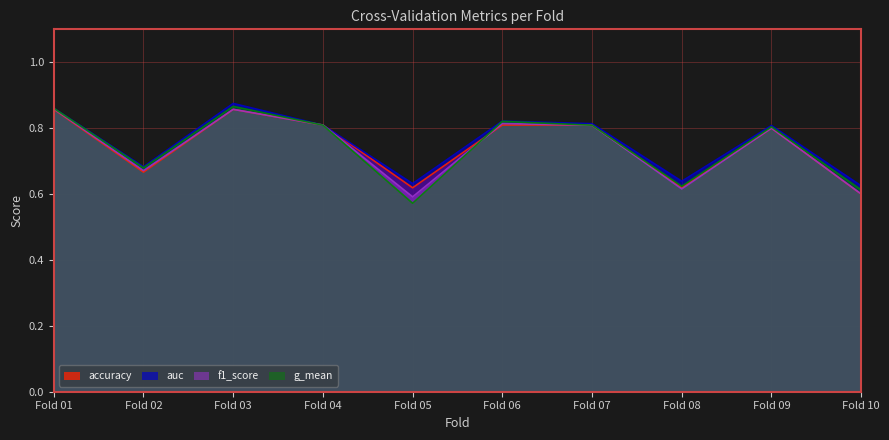

True or false: accuracy has a value of 1.3 at Fold 04.

False